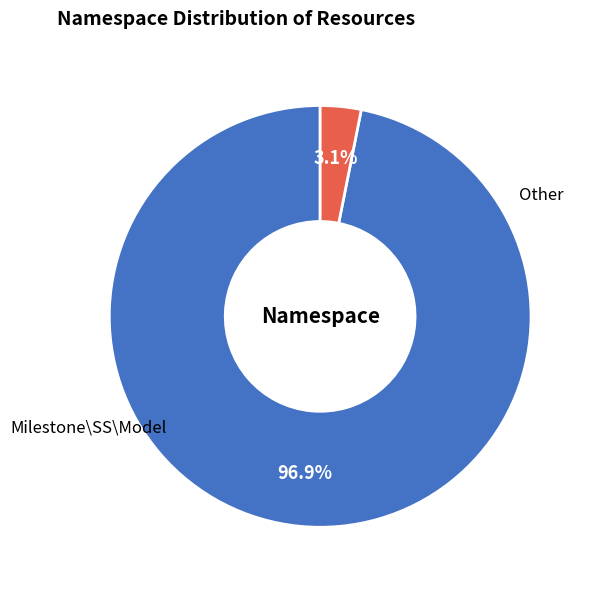

Which slice is the largest?

Milestone\SS\Model